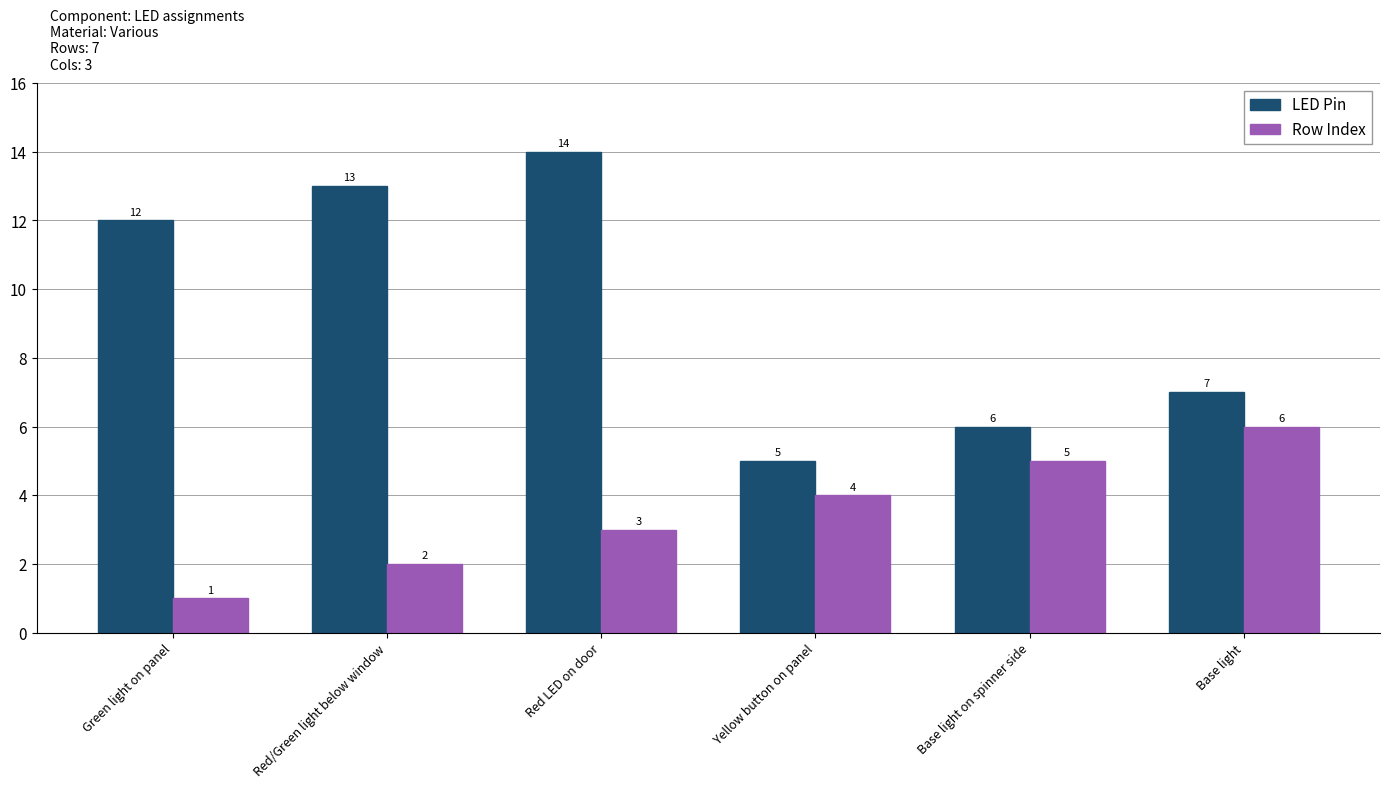

Which series has the largest range (max minus min)?

LED Pin